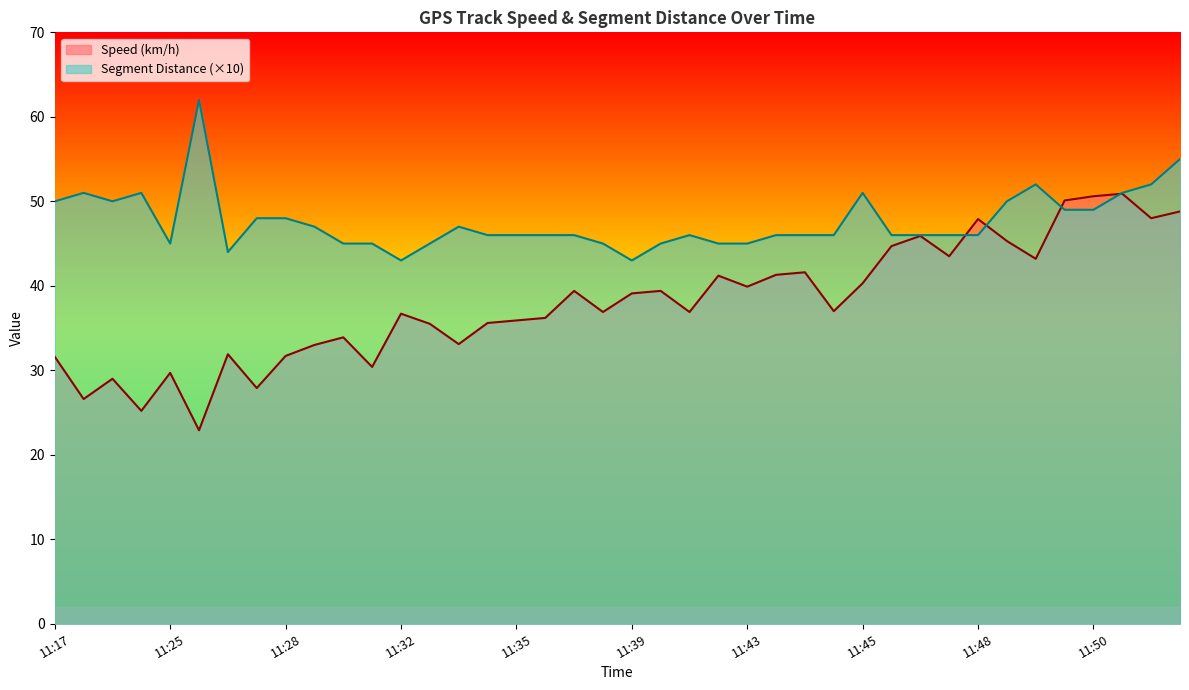

List the series in order of their peak value, highest first.

Segment Distance (×10), Speed (km/h)